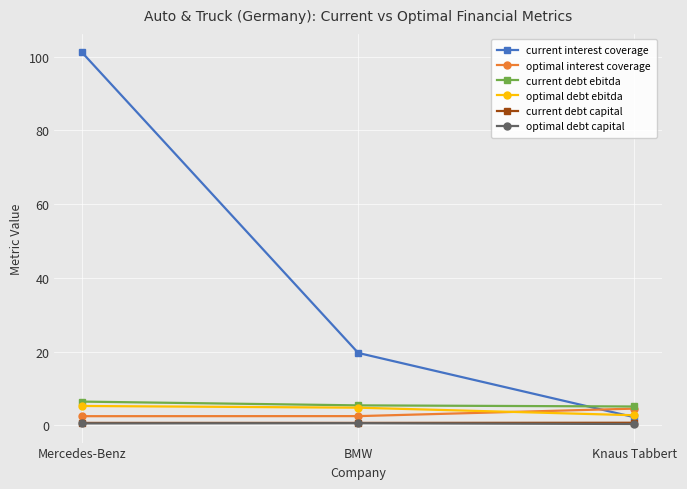

Is the value of optimal interest coverage at Mercedes-Benz greater than the value of current debt capital at BMW?

Yes